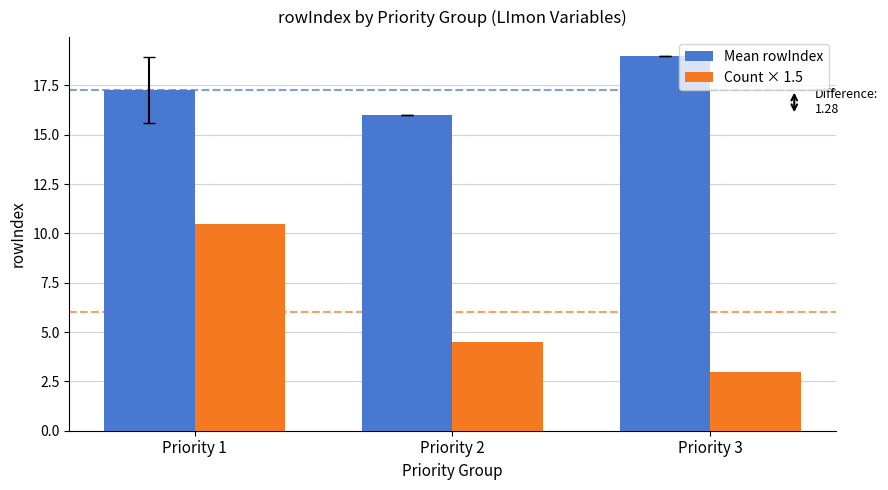

What is the total value across all series at Priority 2?

20.5